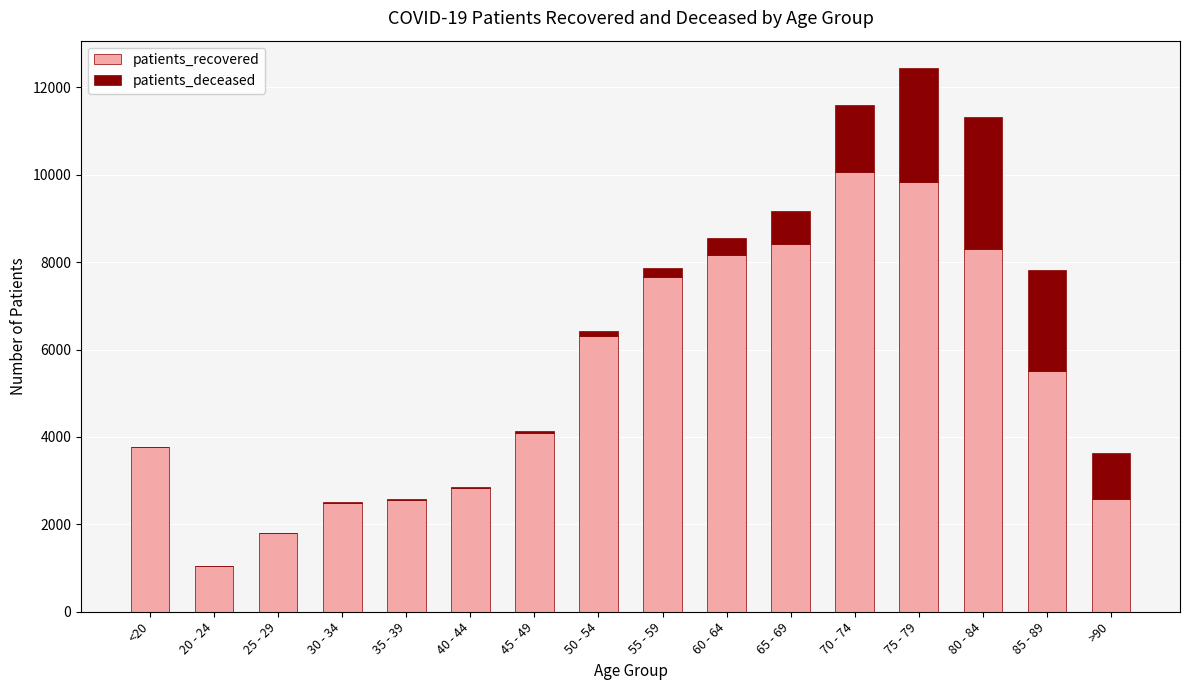

True or false: patients_recovered has a value of 11036 at 65 - 69.

False